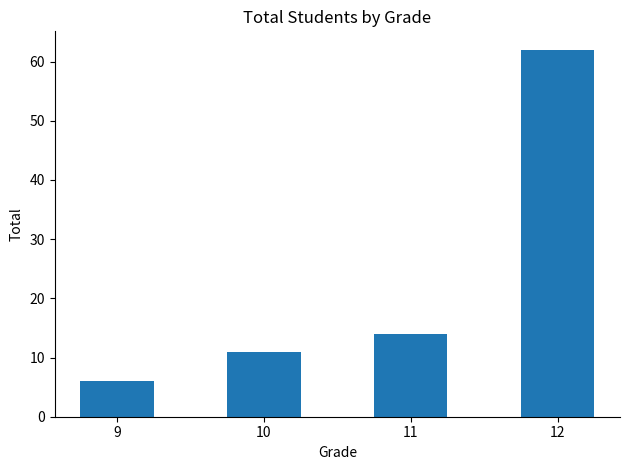

What is the sum of the values at 12 and 9?

68